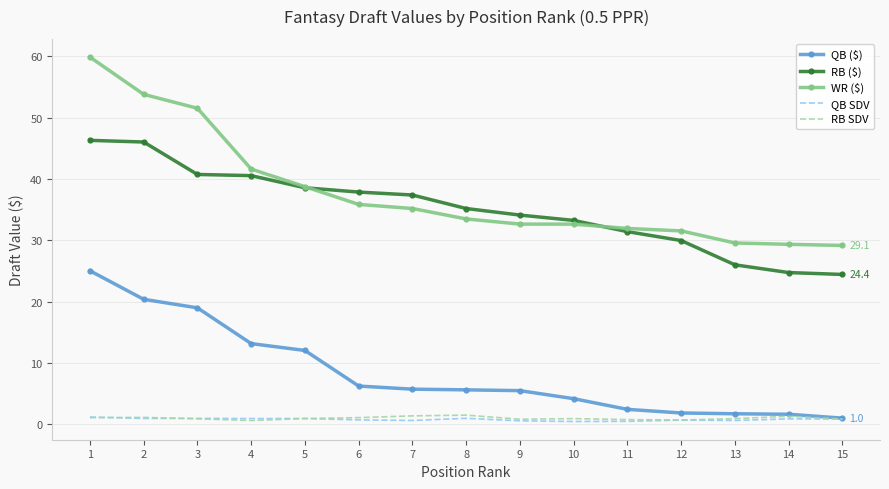

What is the difference between the WR ($) values at 4 and 14?

12.3